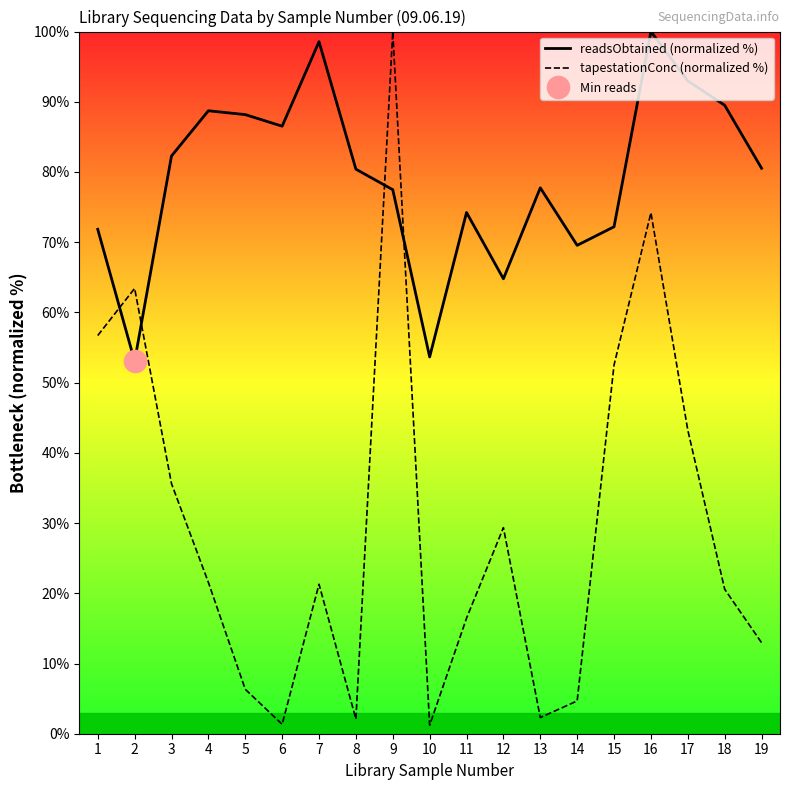

At which label does readsObtained (normalized %) first exceed 80?

3